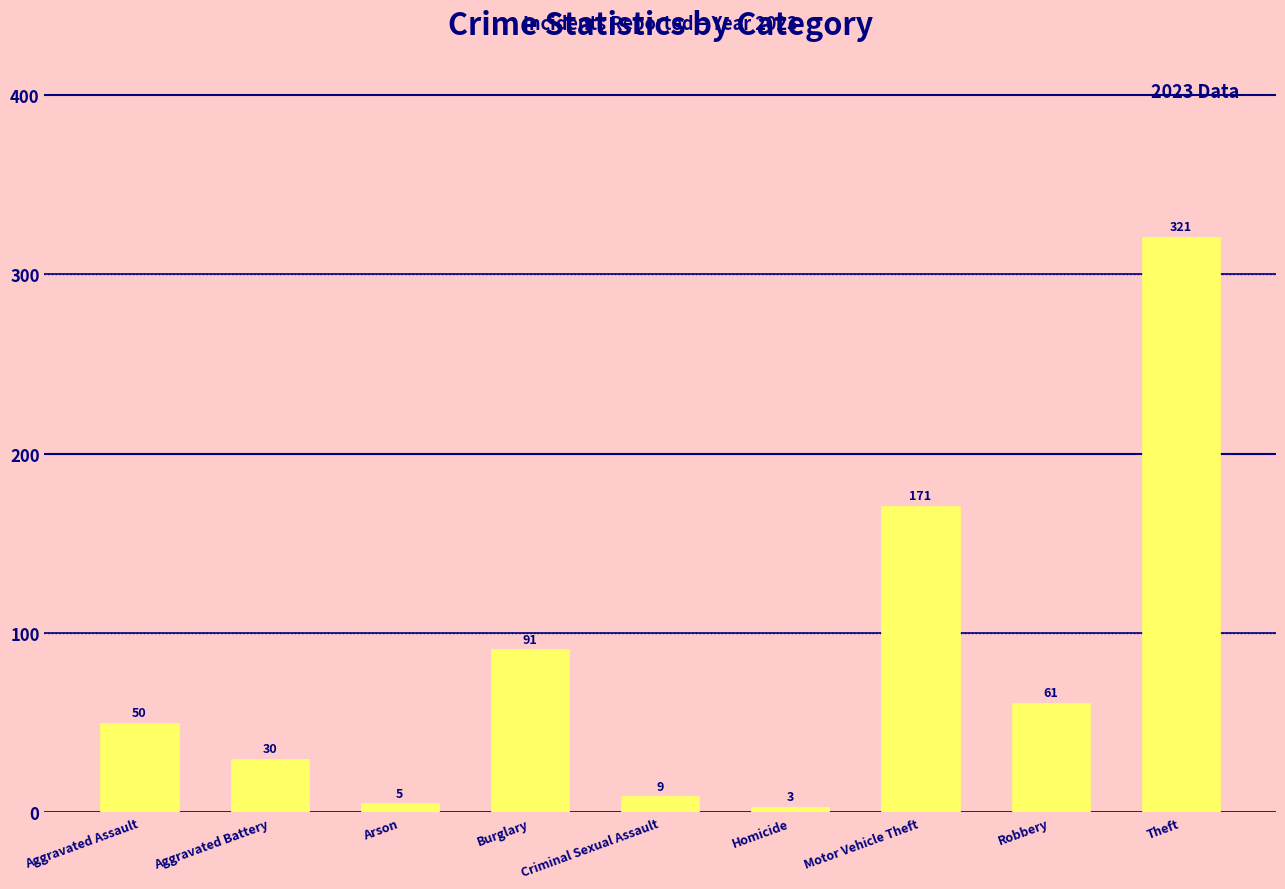

Rank the categories by value from highest to lowest.

Theft, Motor Vehicle Theft, Burglary, Robbery, Aggravated Assault, Aggravated Battery, Criminal Sexual Assault, Arson, Homicide